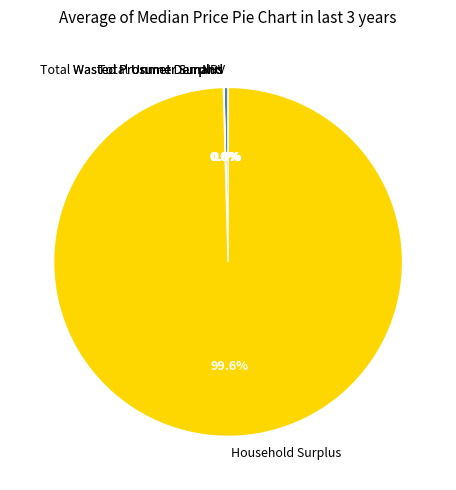

What portion of the pie excludes Household Surplus?

0.4%